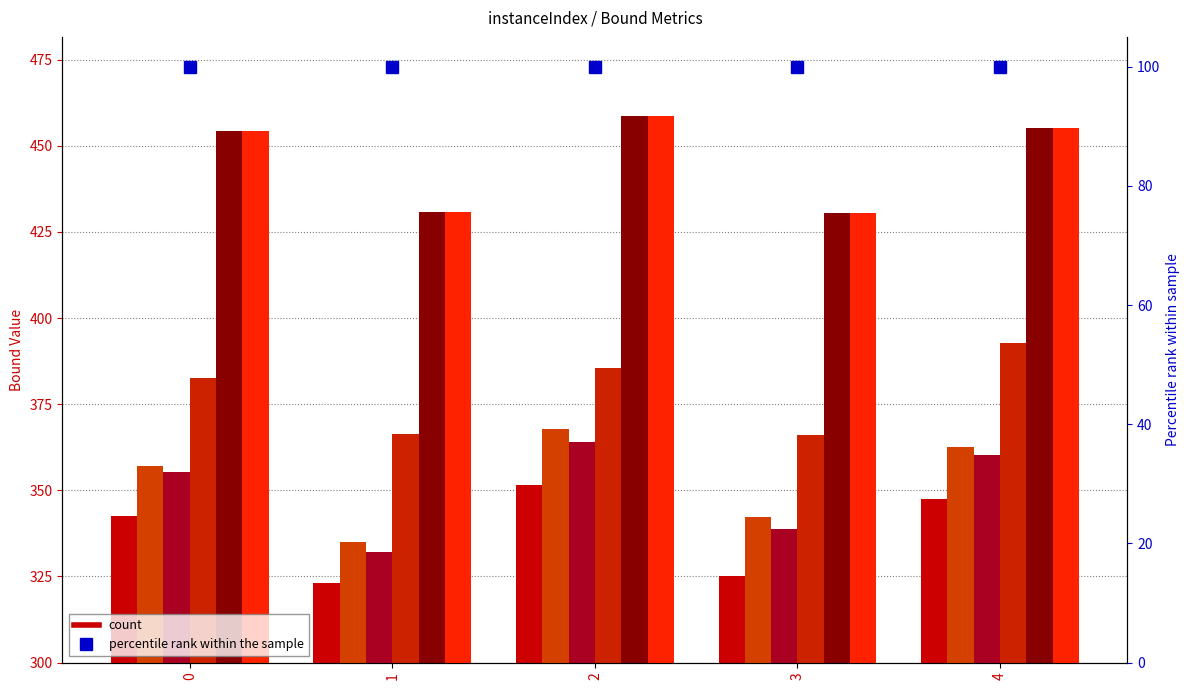

What is the average value of the rootDualBound series?

378.7